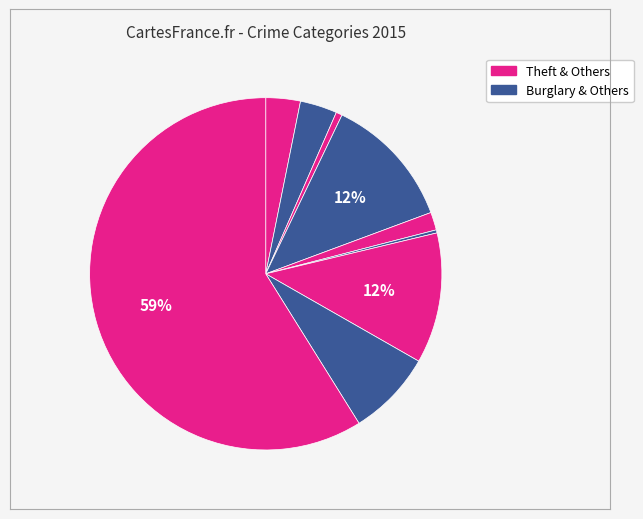

Which slice is the largest?

Theft